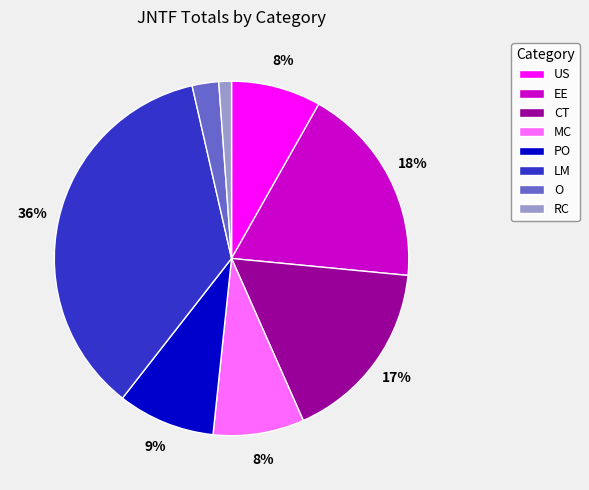

What is the smallest slice in the pie chart?

RC